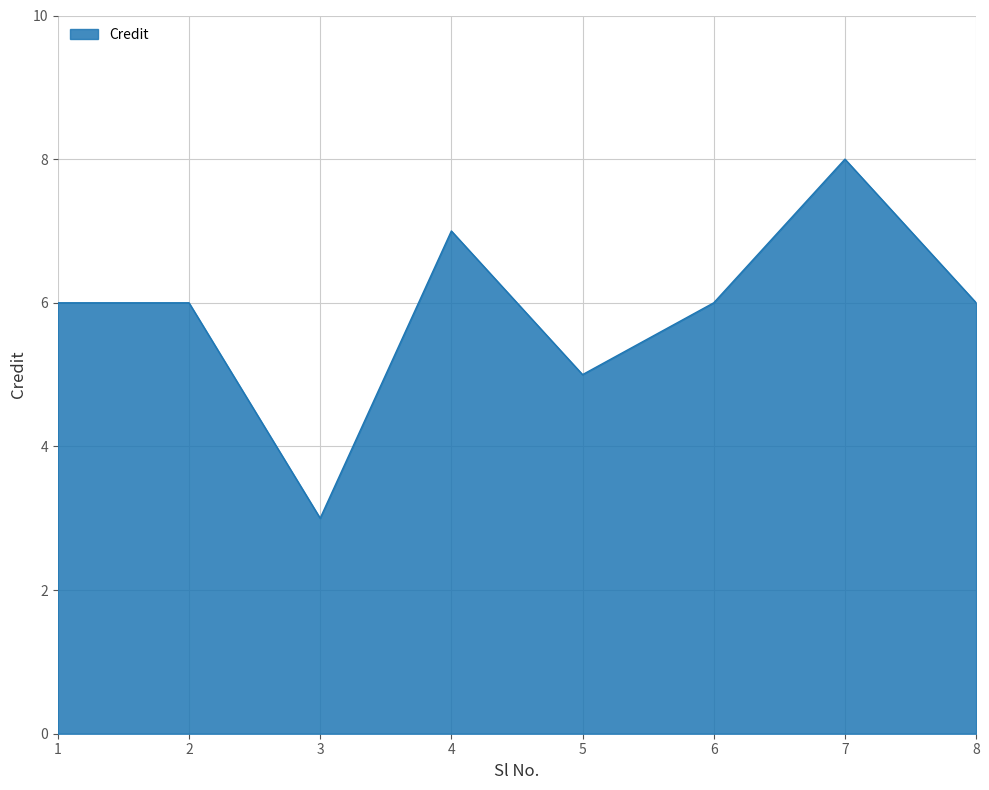

What is the change in value from 5 to 6?

+1